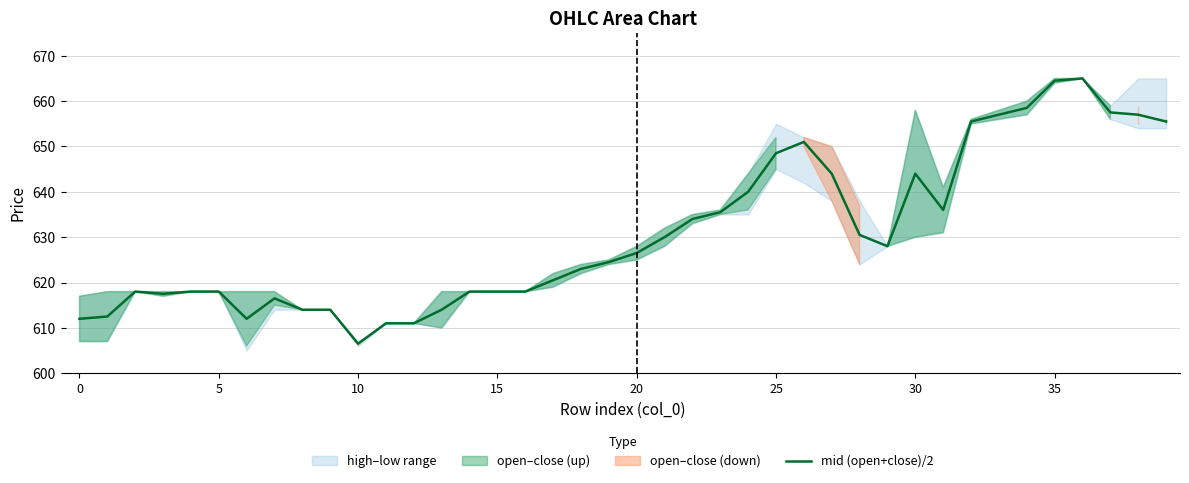

The value at 5 is 373.0. True or false?

False